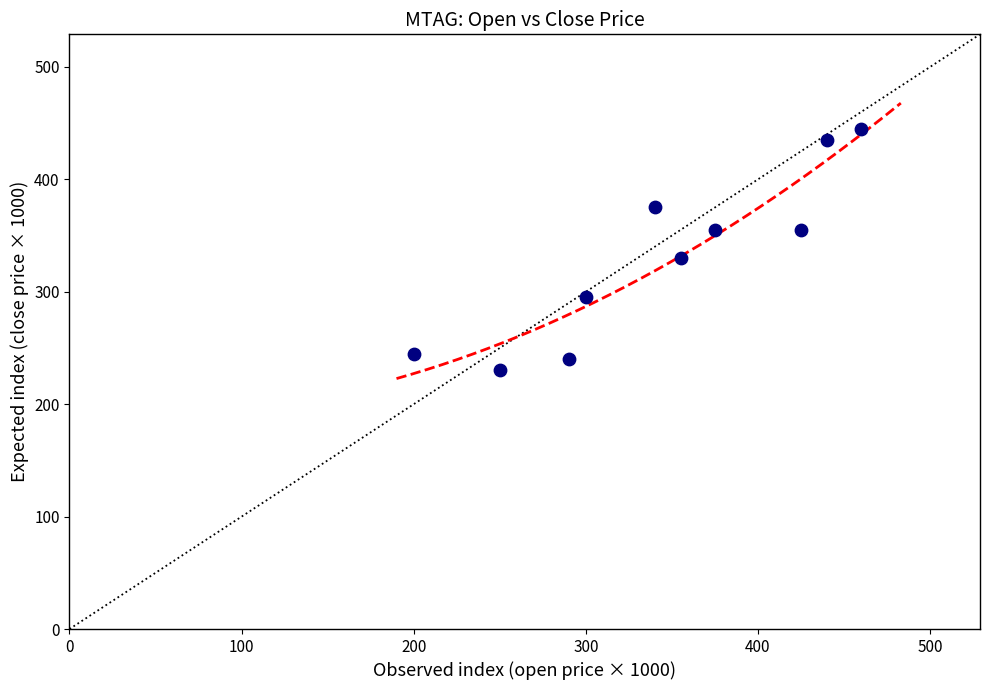

What Y value in the scatter plot is closest to 337?

330